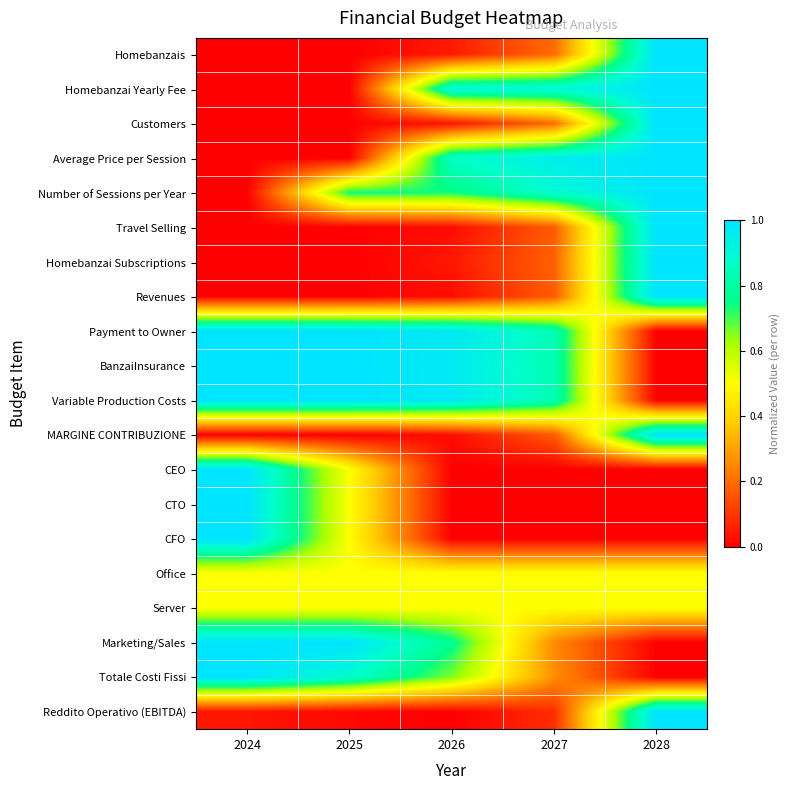

Reading right to left, what are all the values shown in this chart?

Homebanzais: 2028=1.0	2027=0.2	2026=0.1	2025=0.0	2024=0.0
Homebanzai Yearly Fee: 2028=1.0	2027=0.9	2026=0.9	2025=0.0	2024=0.0
Customers: 2028=1.0	2027=0.2	2026=0.0	2025=0.0	2024=0.0
Average Price per Session: 2028=1.0	2027=1.0	2026=0.9	2025=0.0	2024=0.0
Number of Sessions per Year: 2028=1.0	2027=0.9	2026=0.7	2025=0.7	2024=0.0
Travel Selling: 2028=1.0	2027=0.2	2026=0.0	2025=0.0	2024=0.0
Homebanzai Subscriptions: 2028=1.0	2027=0.2	2026=0.0	2025=0.0	2024=0.0
Revenues: 2028=1.0	2027=0.2	2026=0.0	2025=0.0	2024=0.0
Payment to Owner: 2028=0.0	2027=0.8	2026=1.0	2025=1.0	2024=1.0
BanzaiInsurance: 2028=0.0	2027=0.8	2026=1.0	2025=1.0	2024=1.0
Variable Production Costs: 2028=0.0	2027=0.8	2026=1.0	2025=1.0	2024=1.0
MARGINE CONTRIBUZIONE: 2028=1.0	2027=0.2	2026=0.0	2025=0.0	2024=0.0
CEO: 2028=0.0	2027=0.0	2026=0.0	2025=0.5	2024=1.0
CTO: 2028=0.0	2027=0.0	2026=0.0	2025=0.5	2024=1.0
CFO: 2028=0.0	2027=0.0	2026=0.0	2025=0.5	2024=1.0
Office: 2028=0.5	2027=0.5	2026=0.5	2025=0.5	2024=0.5
Server: 2028=0.5	2027=0.5	2026=0.5	2025=0.5	2024=0.5
Marketing/Sales: 2028=0.0	2027=0.3	2026=0.8	2025=1.0	2024=1.0
Totale Costi Fissi: 2028=0.0	2027=0.3	2026=0.7	2025=0.9	2024=1.0
Reddito Operativo (EBITDA): 2028=1.0	2027=0.1	2026=0.0	2025=0.0	2024=0.0